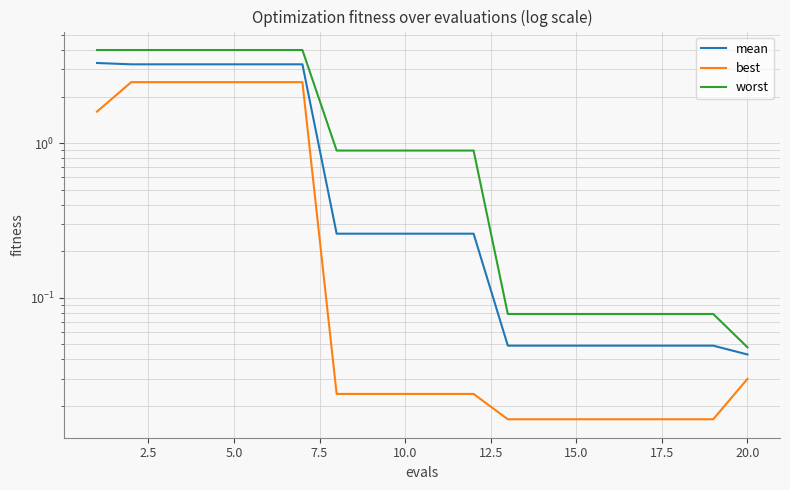

Rank the series by their average value, from highest to lowest.

worst, mean, best